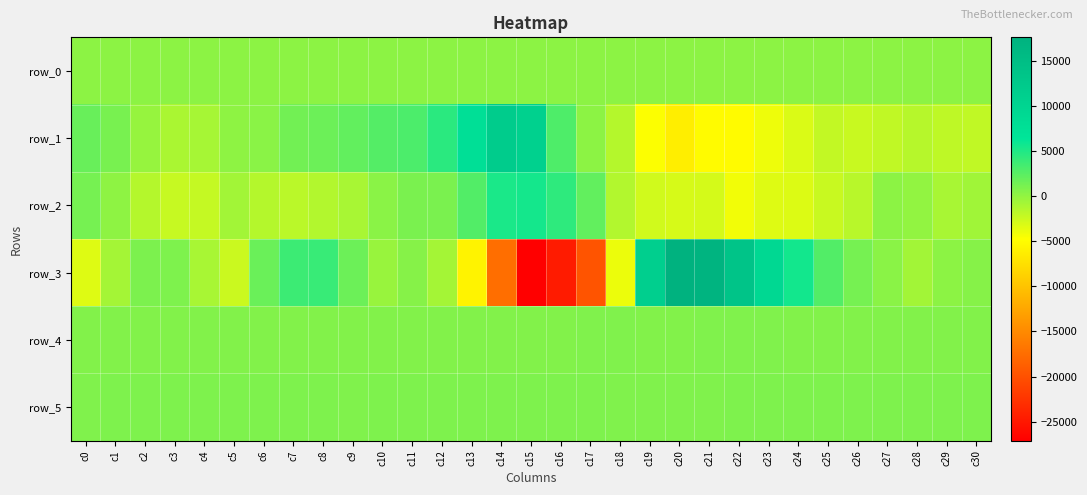

What is the difference between the maximum and minimum values in the row_3 series?

44744.0